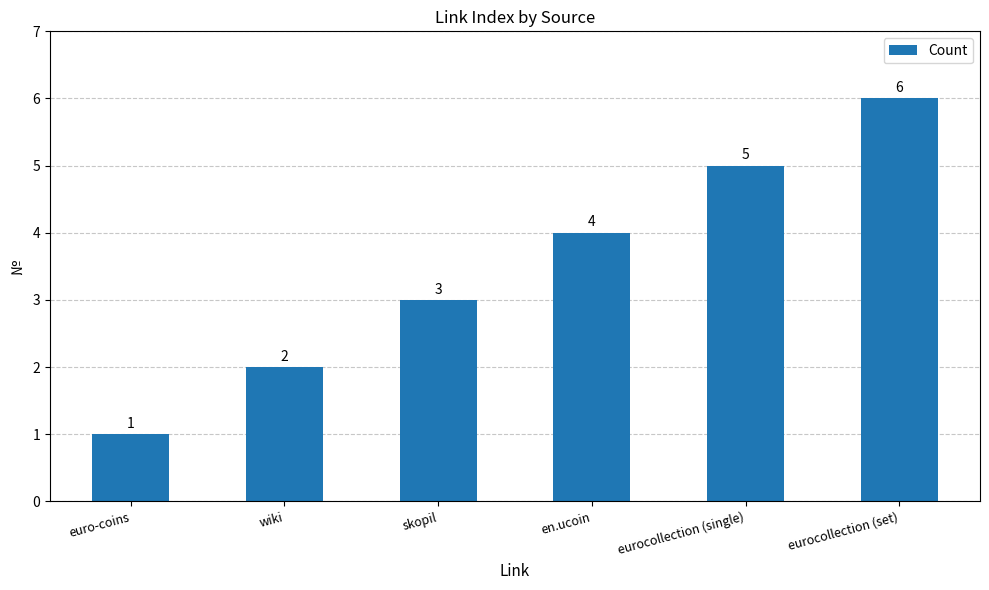

The value at eurocollection (set) is 9. True or false?

False